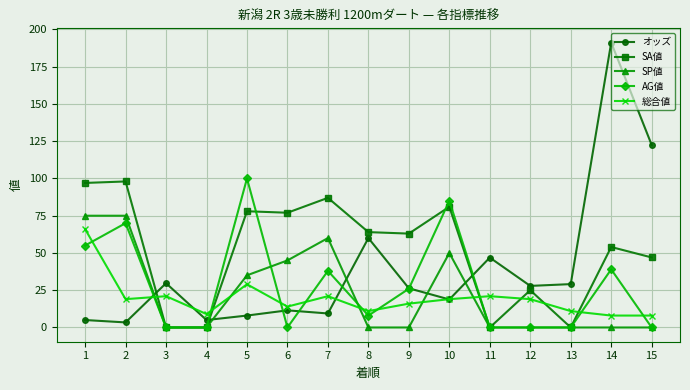

What is the sum of all オッズ values?

594.7